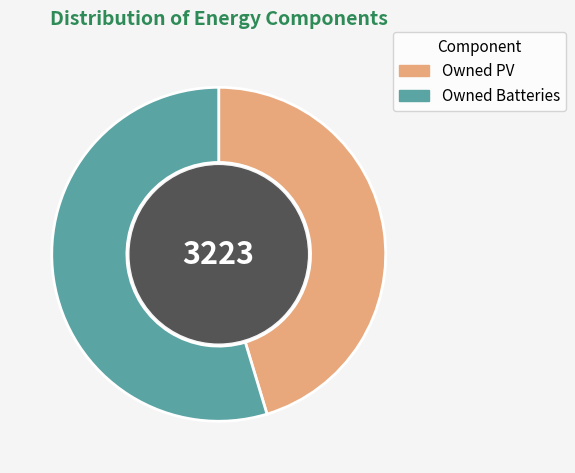

Count the number of slices in the pie.

2